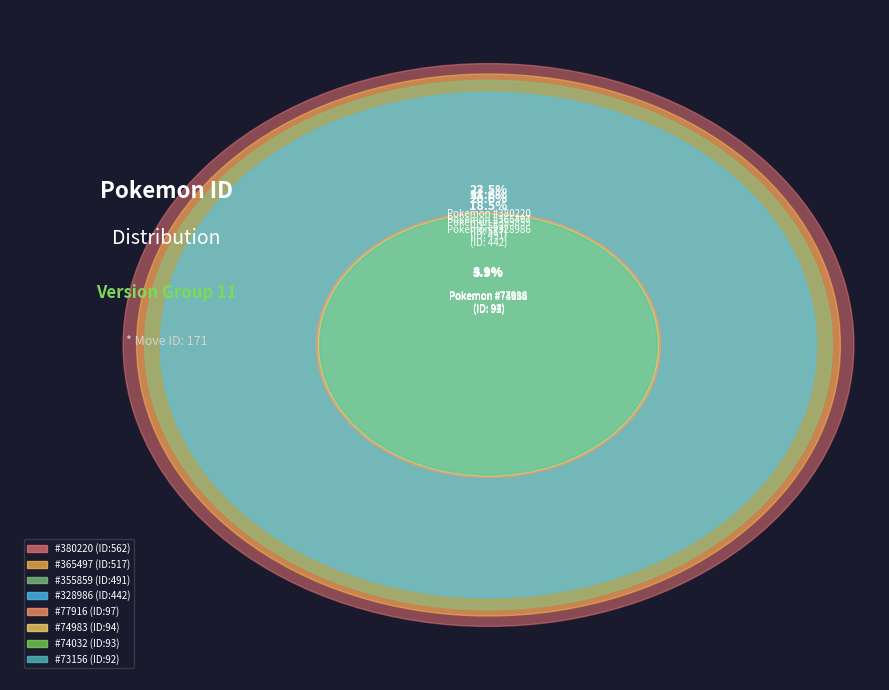

The 77916 slice represents 4% of the pie. True or false?

True